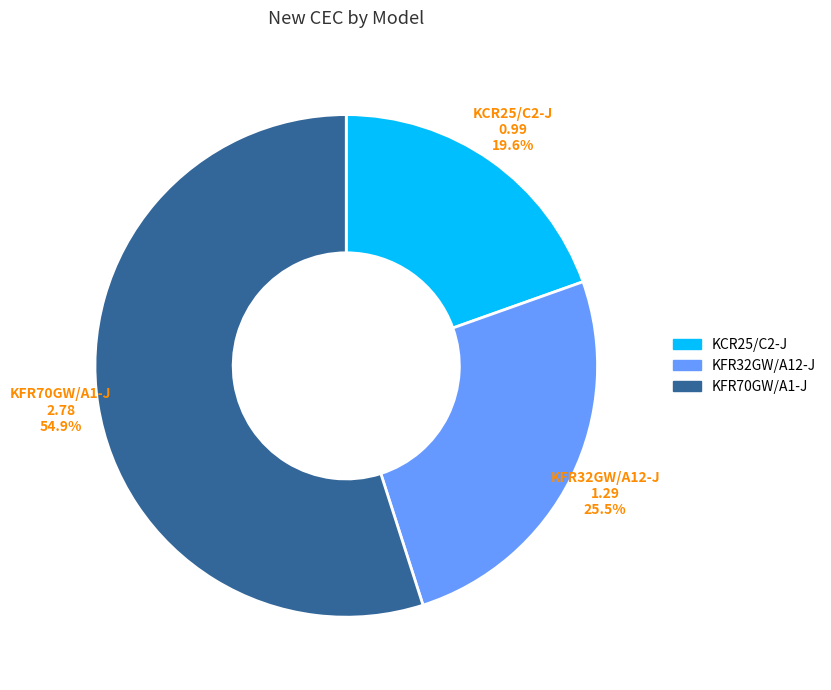

What percentage do KFR32GW/A12-J and KCR25/C2-J together represent?

45.1%